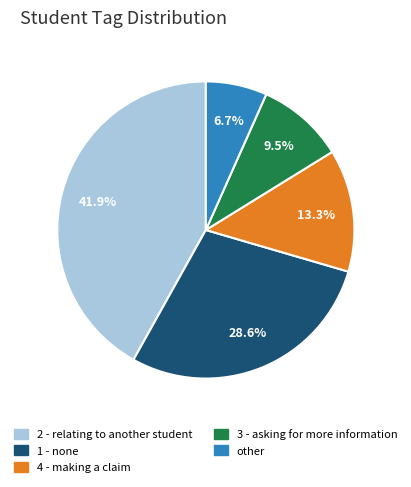

Which has a higher value, 3 - asking for more information or 4 - making a claim?

4 - making a claim